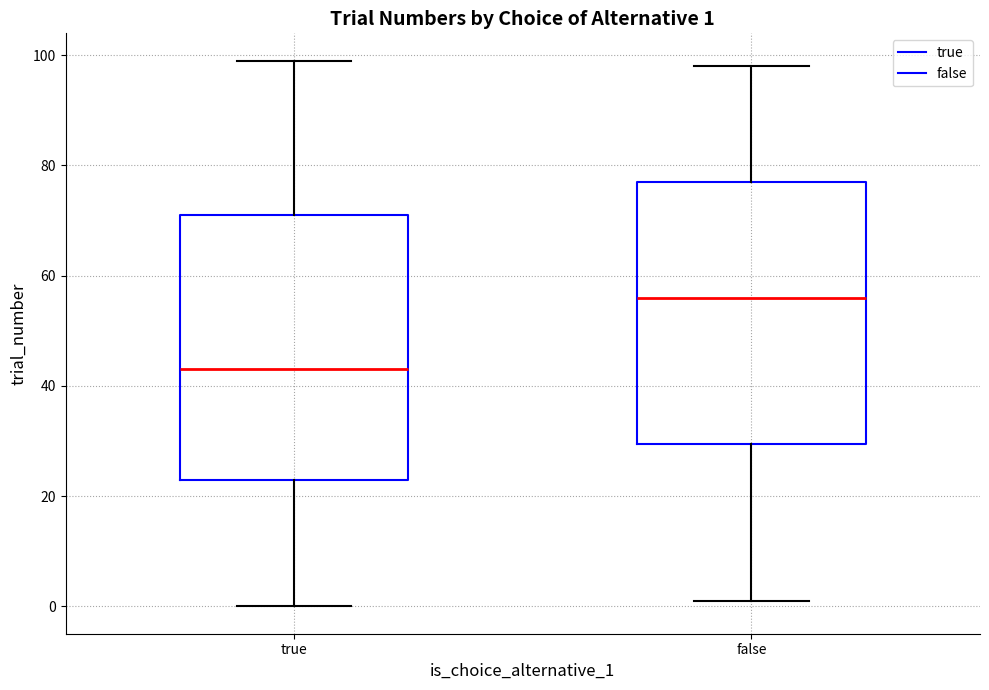

Which box has the lowest median line?

true